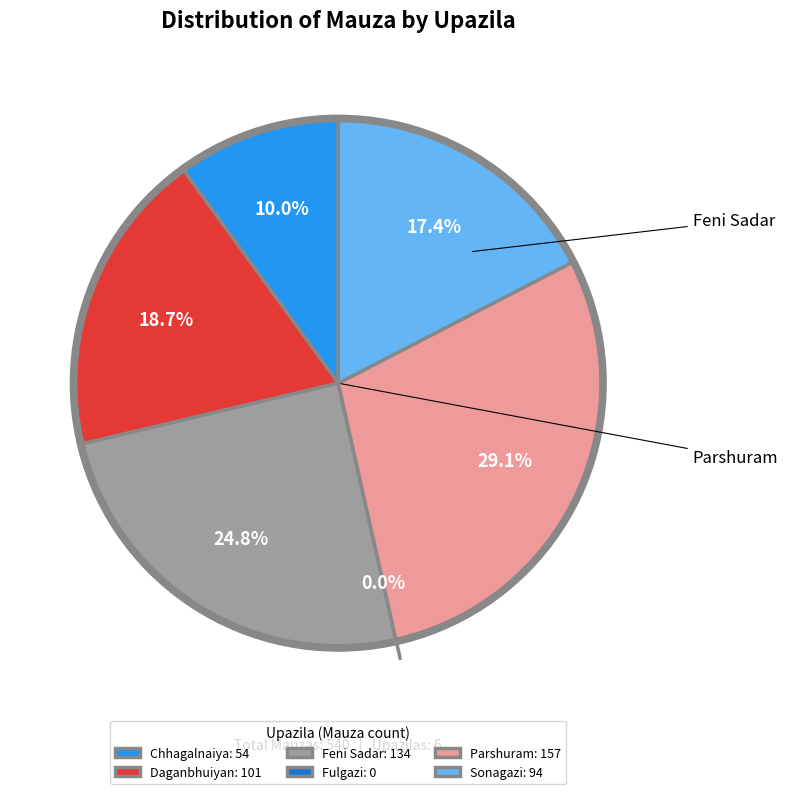

Does Parshuram represent more than half of the total?

No